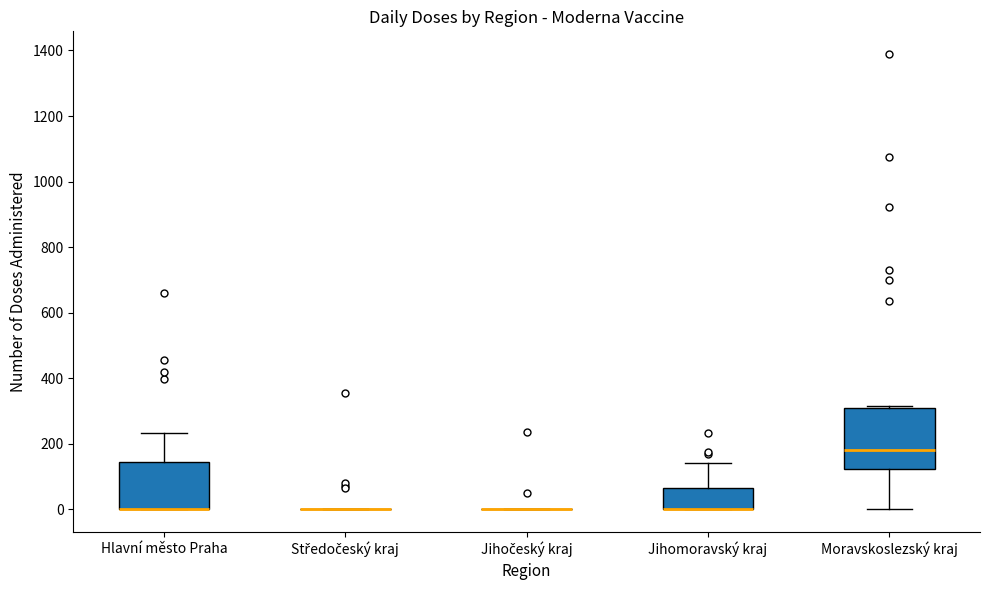

Comparing the boxes themselves (not the whiskers), which one is the tallest?

Moravskoslezský kraj